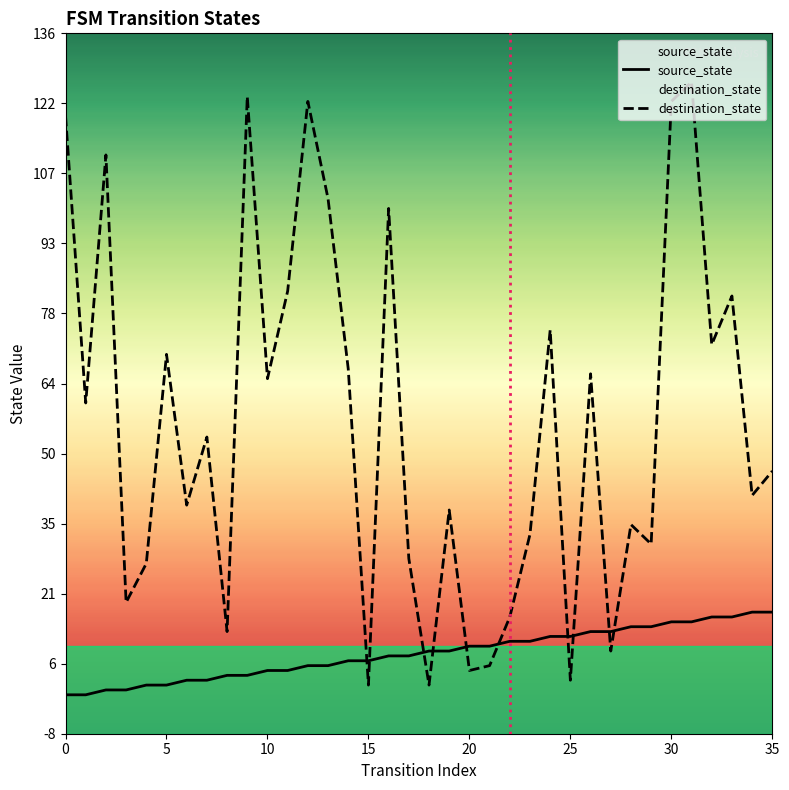

How many intersections are there between destination_state and source_state?

10